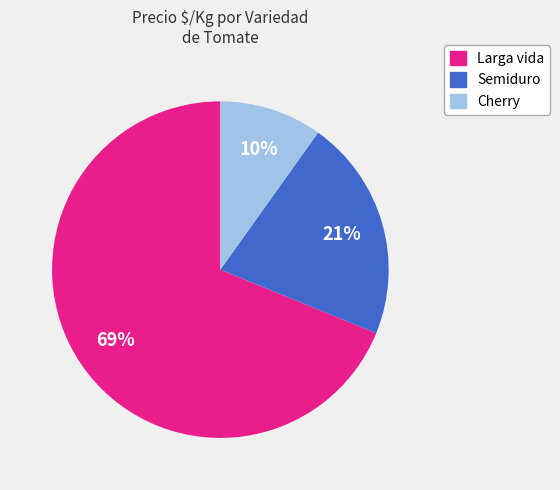

How many slices are in this pie chart?

3